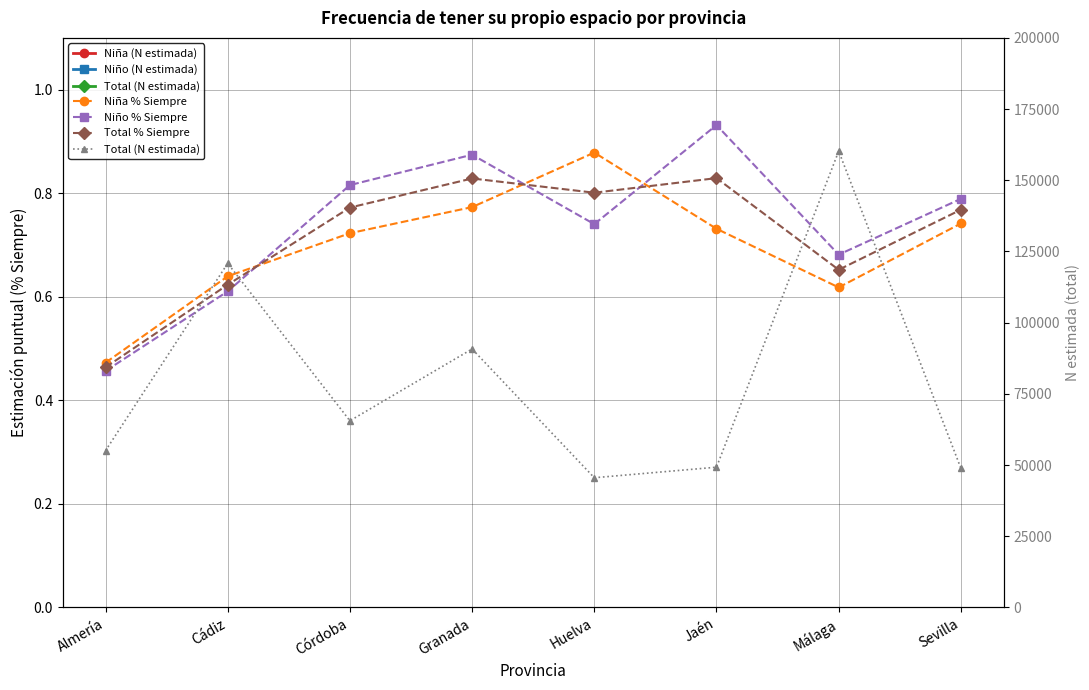

What is the difference between the second highest and second lowest values in the Niña (N estimada) series?

30933.0